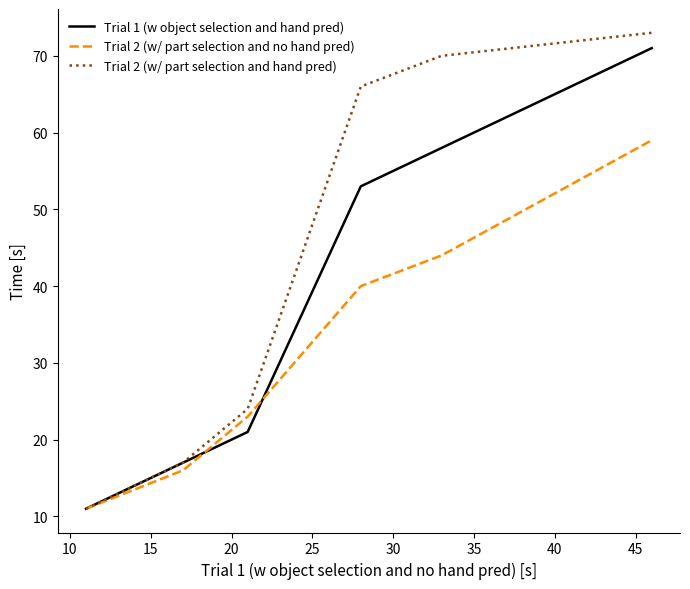

Which series has the largest total across all categories?

Trial 2 (w/ part selection and hand pred)